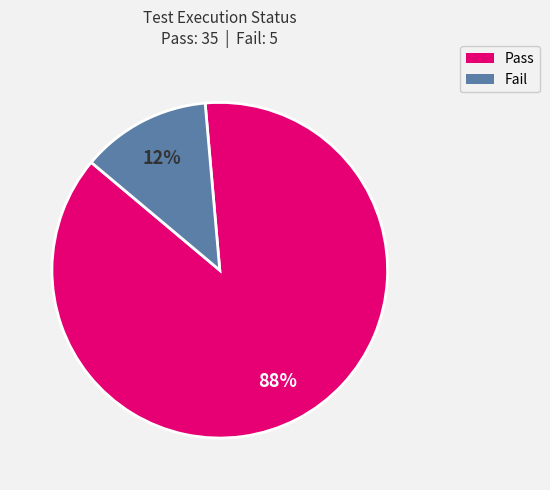

Between Fail and Pass, which is larger?

Pass